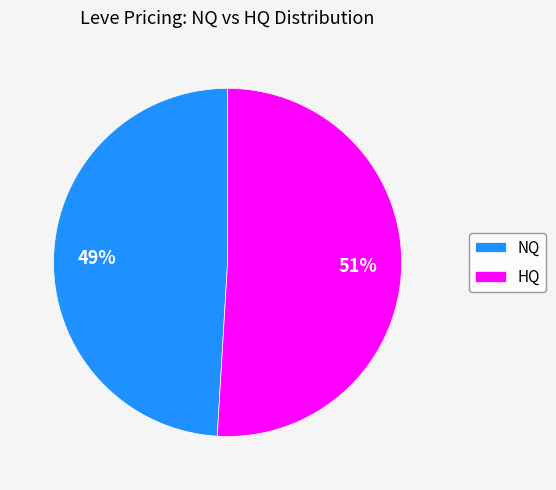

Between HQ and NQ, which is larger?

HQ